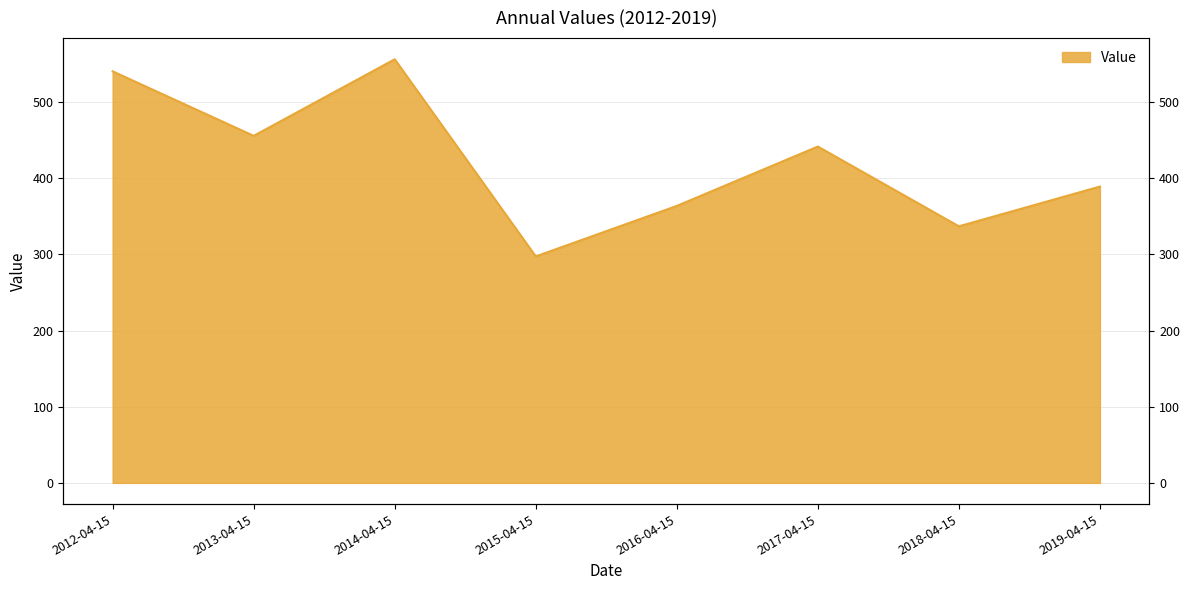

List the labels in order of value, smallest first.

2015-04-15, 2018-04-15, 2016-04-15, 2019-04-15, 2017-04-15, 2013-04-15, 2012-04-15, 2014-04-15